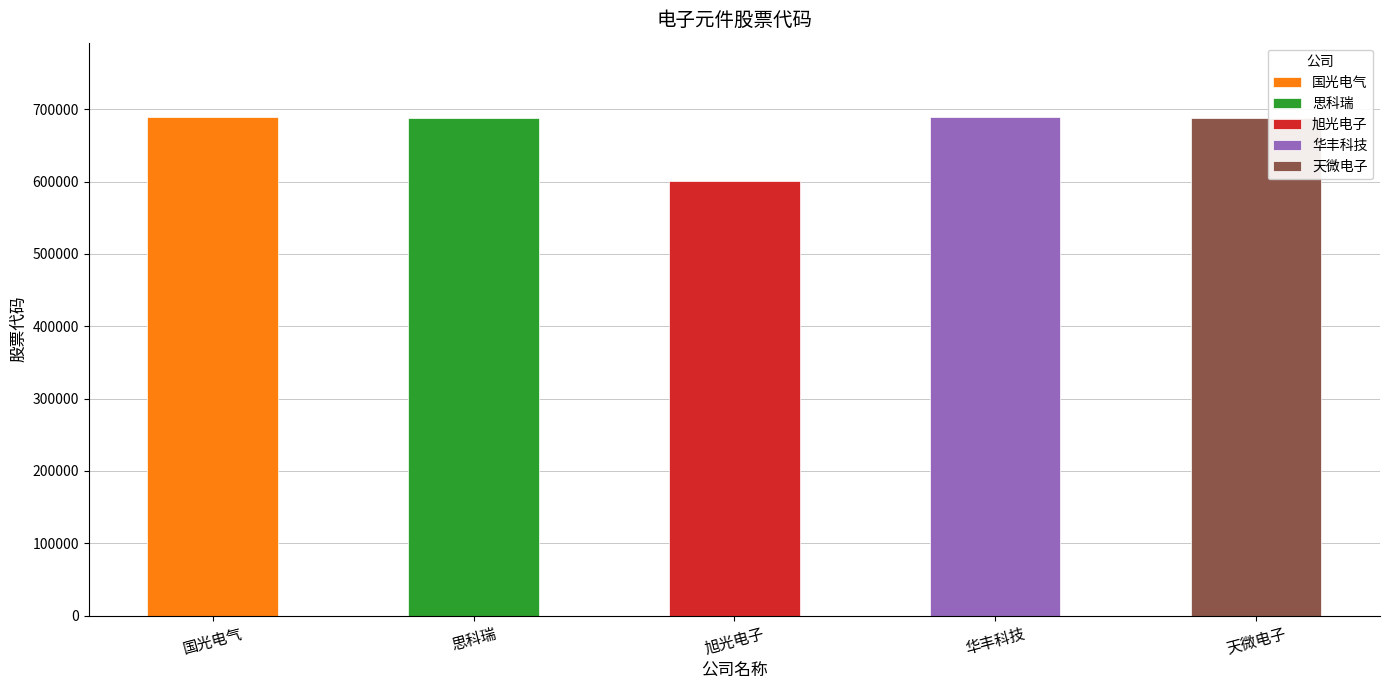

What is the smallest value displayed?

600353